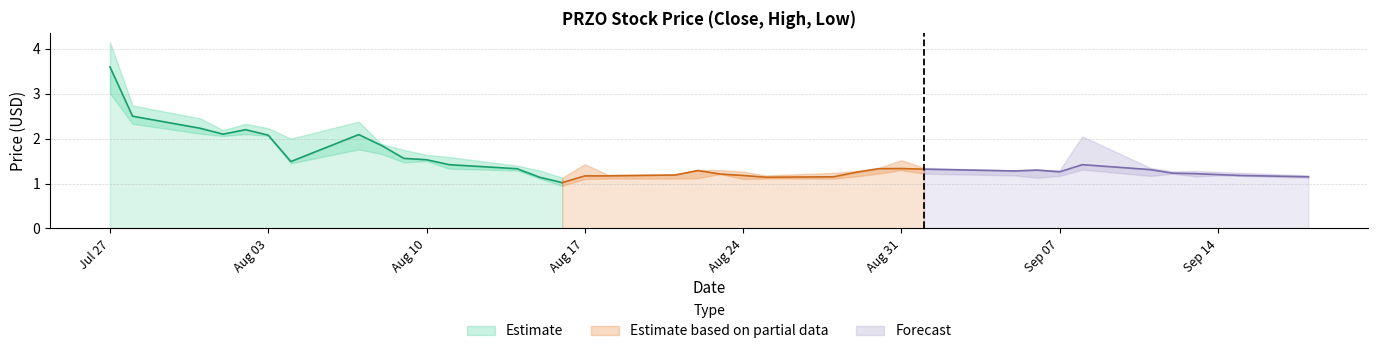

At which label is Close closest to 2?

2023-08-03